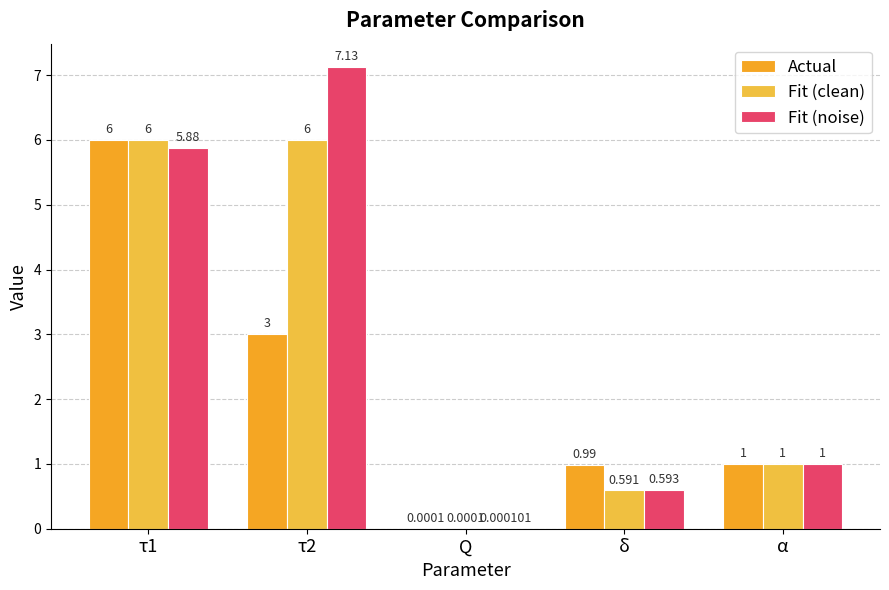

The value of Fit (clean) at τ2 is 10.1. True or false?

False